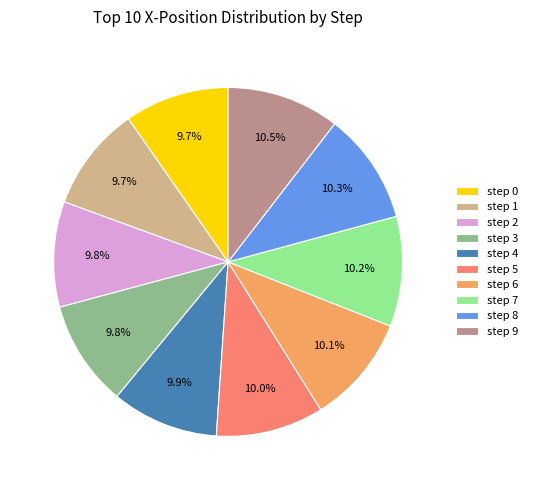

How much of the chart is everything except step 5?

90.0%